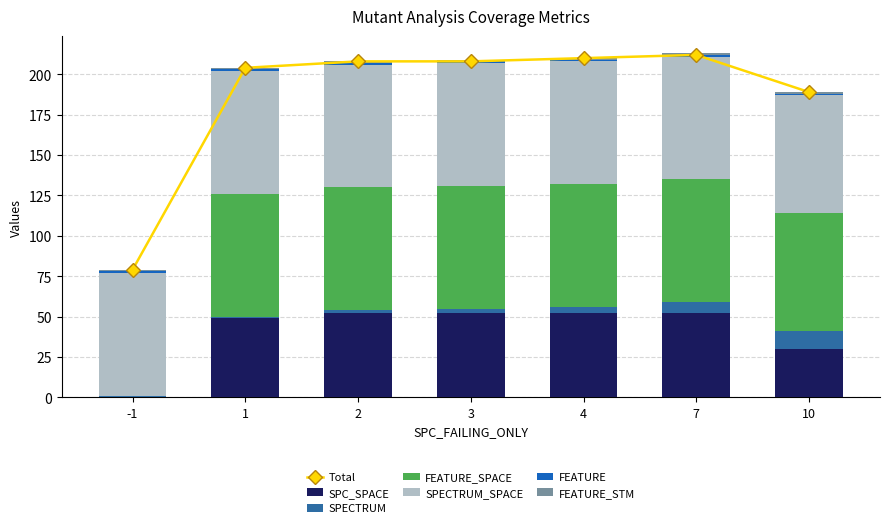

What is the highest value of the SPC_SPACE series?

52